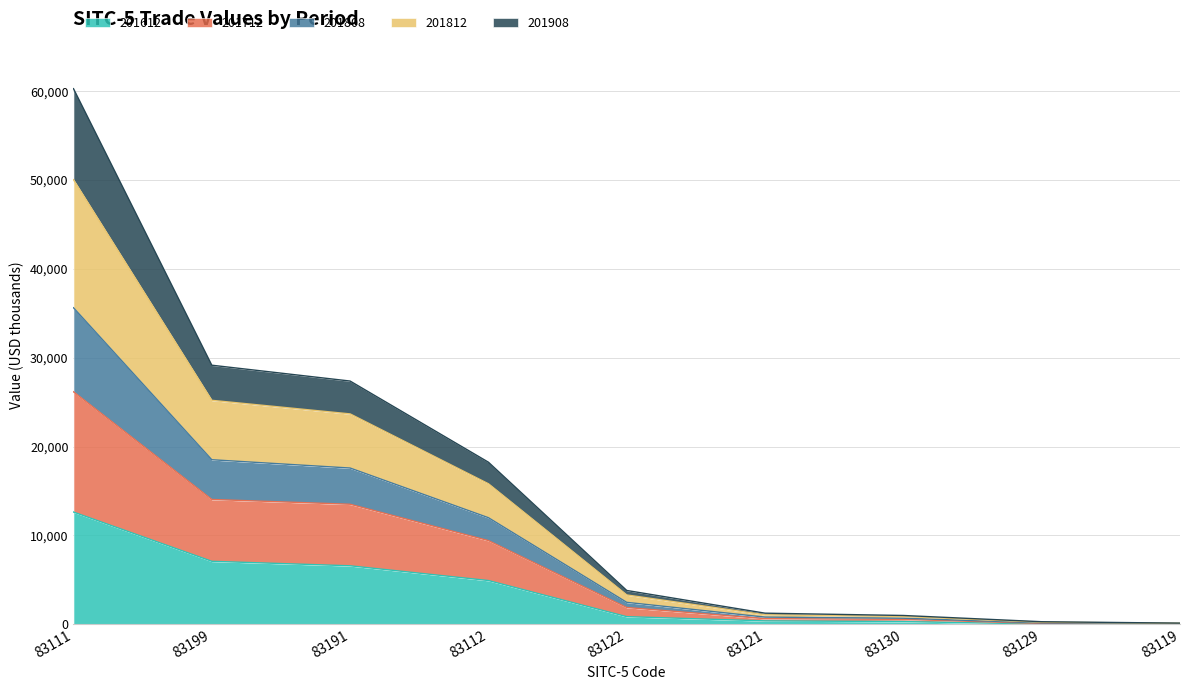

How many series are shown in this chart?

5